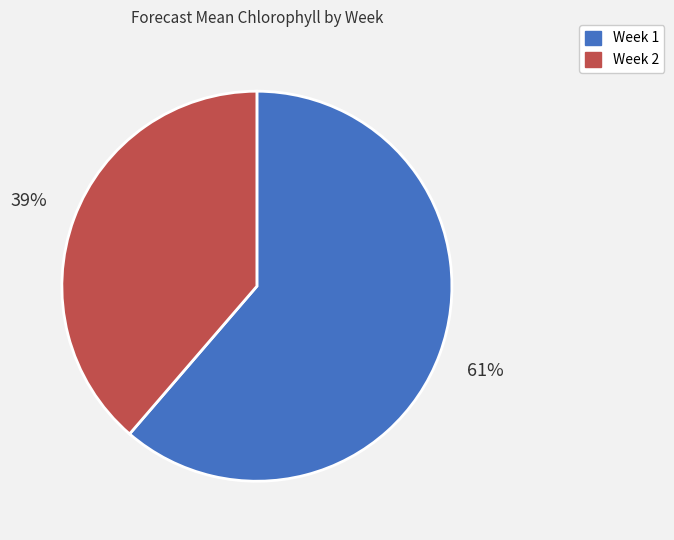

Combined, do Week 2 and Week 1 account for over 50%?

Yes